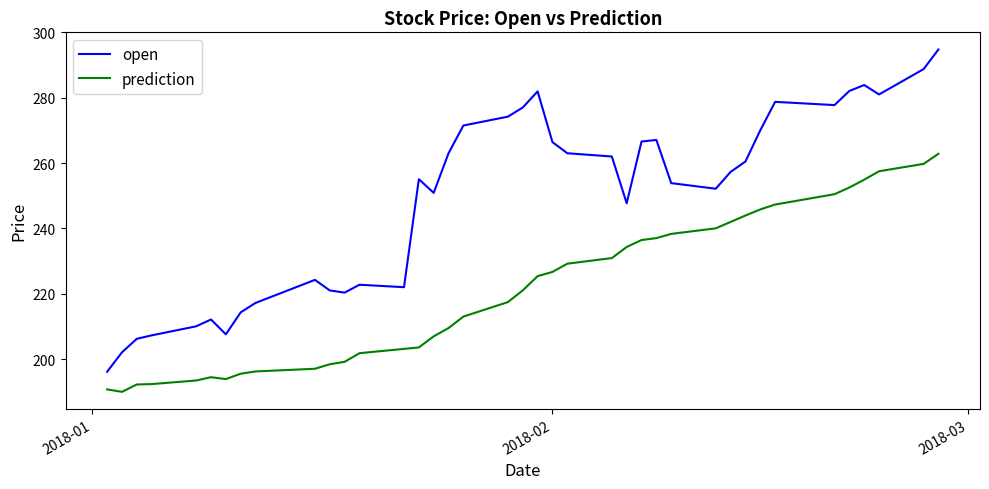

What is the difference between the maximum and minimum values in the open series?

98.7